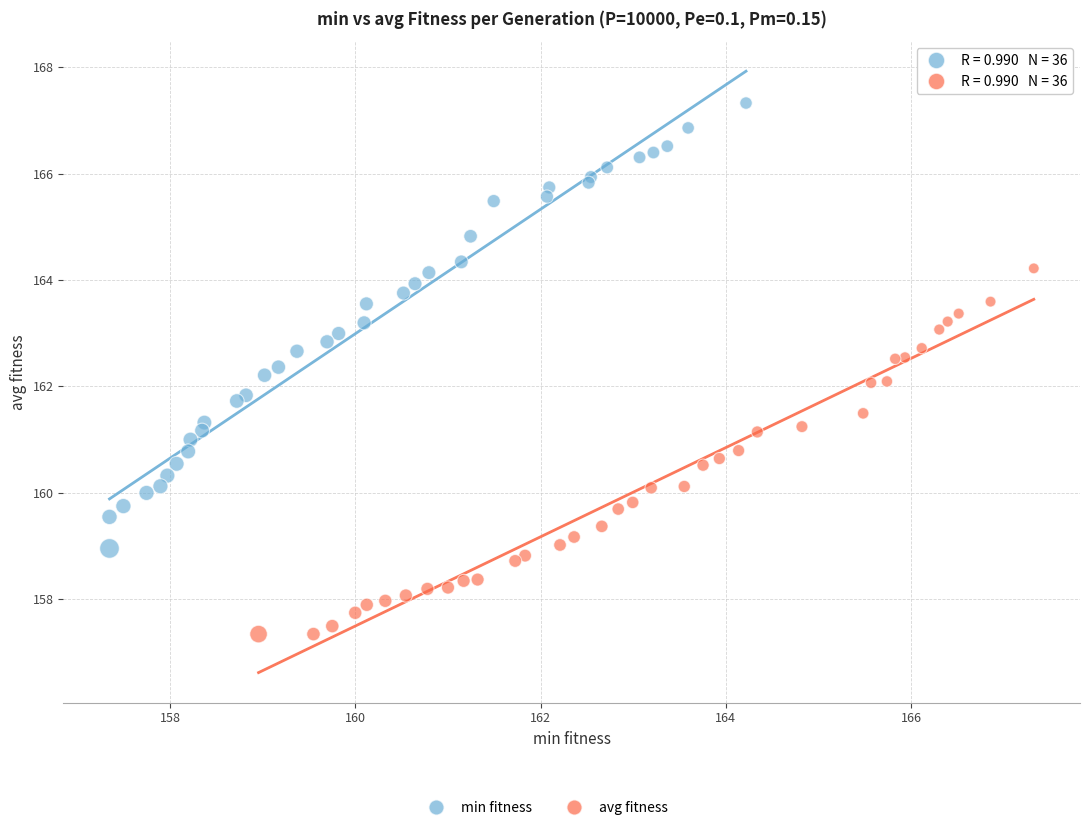

Which series contains the lowest Y value?

avg fitness